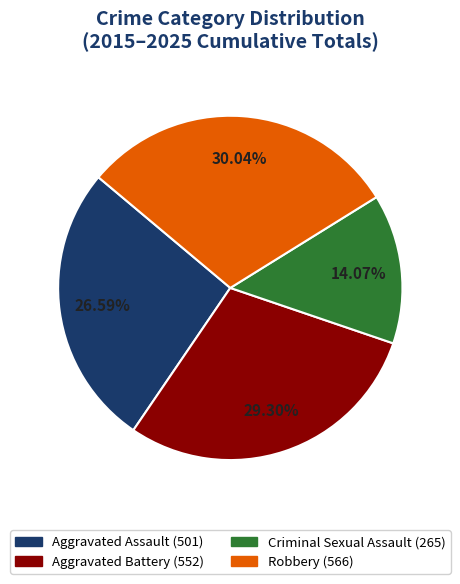

Do Robbery and Criminal Sexual Assault together represent more than half of the pie?

No